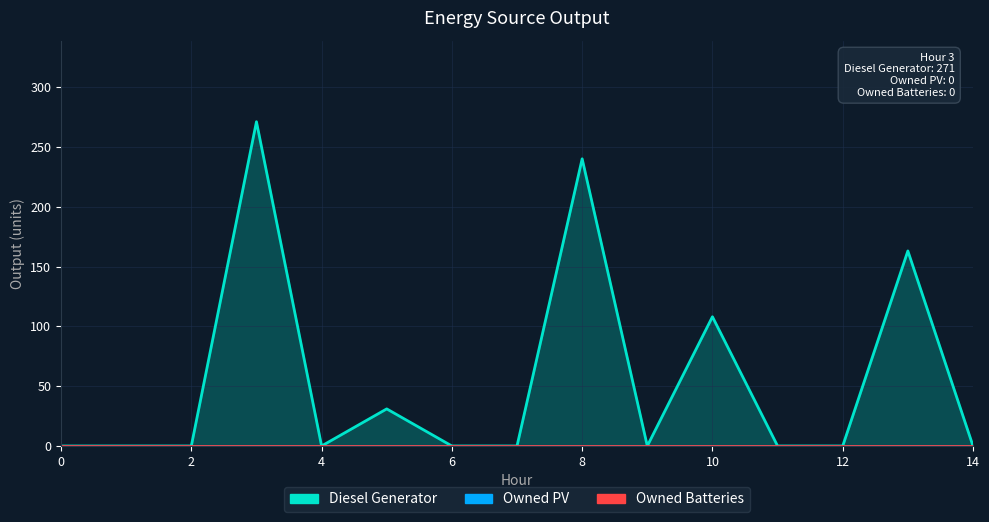

The Owned PV series shows 0 at 0. True or false?

True